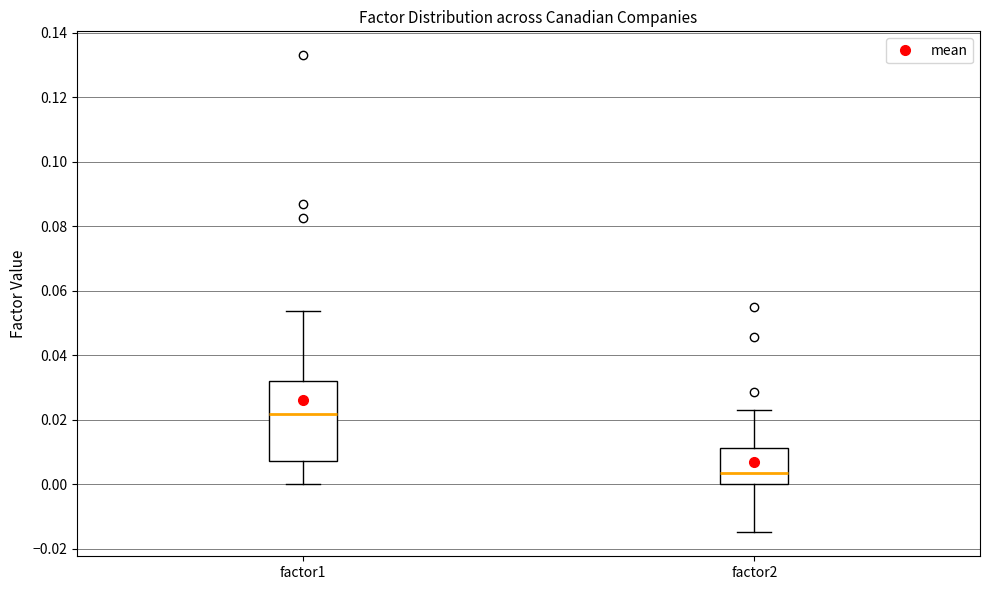

Where does the upper whisker of the box for factor1 end on the y-axis? The values are not printed on the chart, so give them approximately, as read against the axis.

0.054